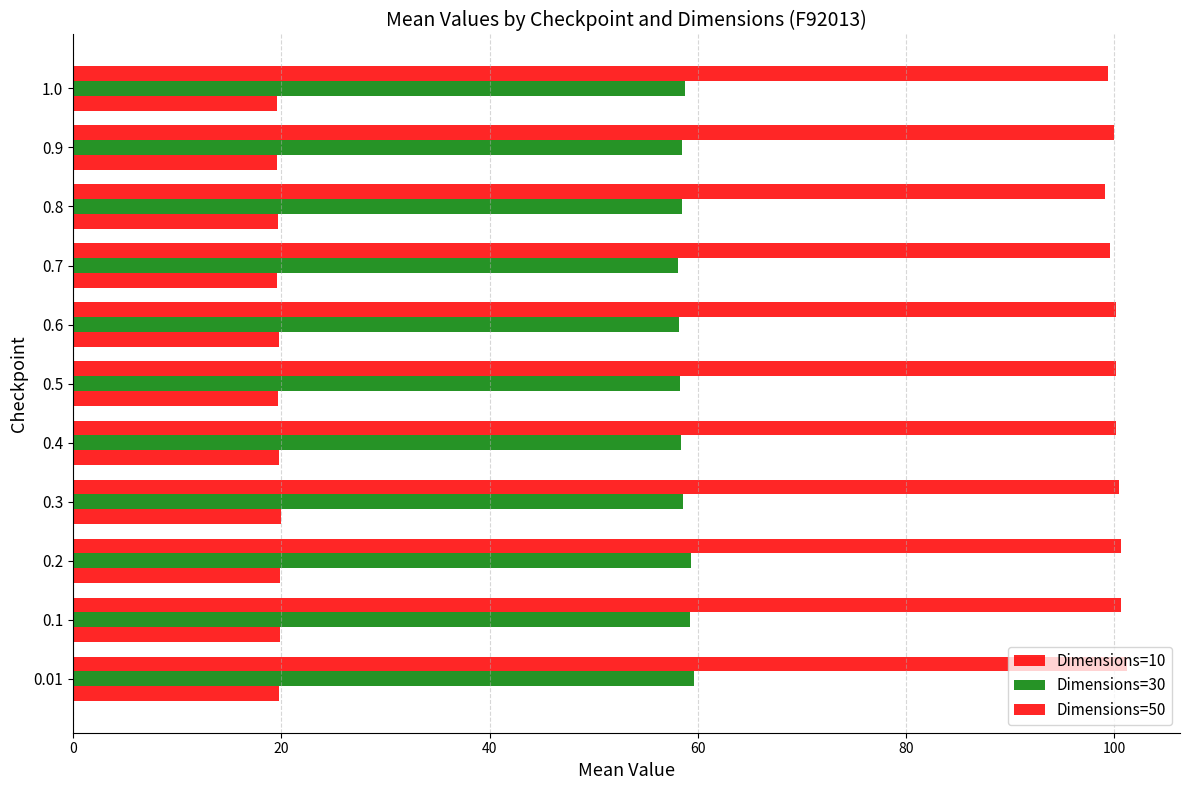

What is the minimum value shown in the chart?

19.5